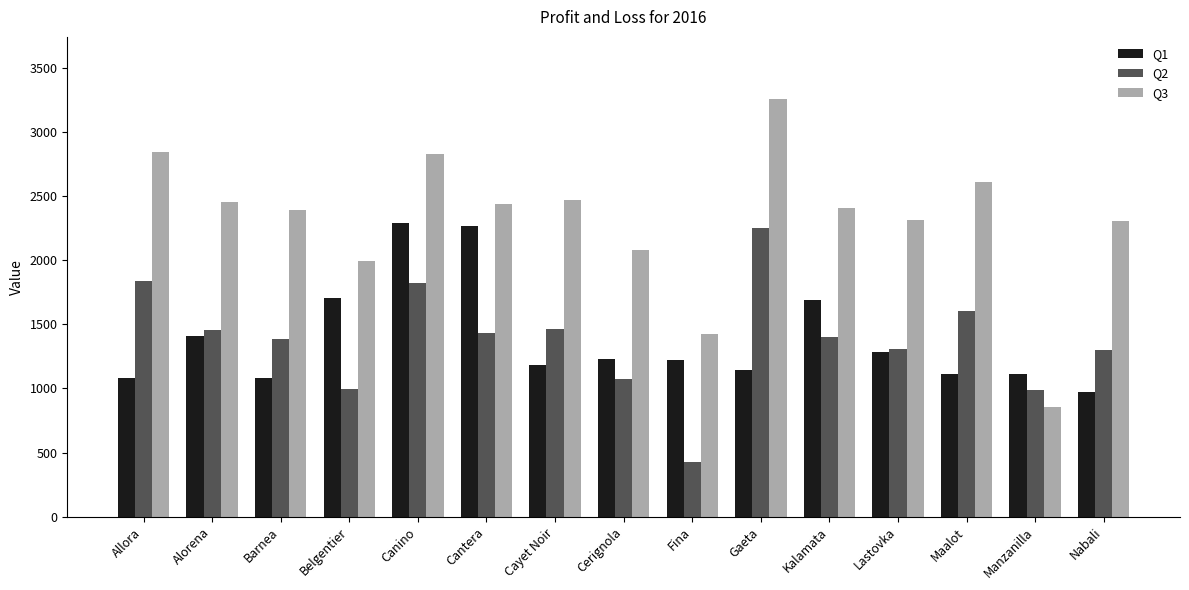

Which series has the widest spread of values?

Q3